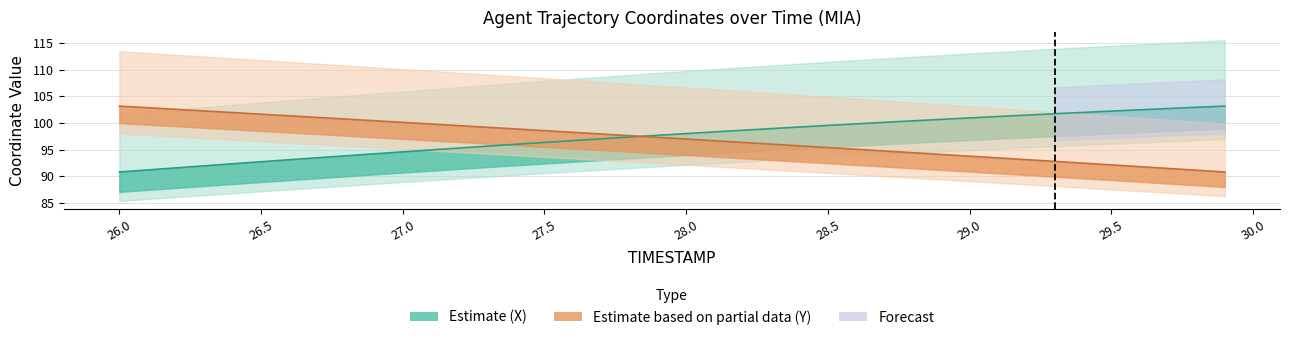

What is the value of the X point at the 40th from the left?

103.2